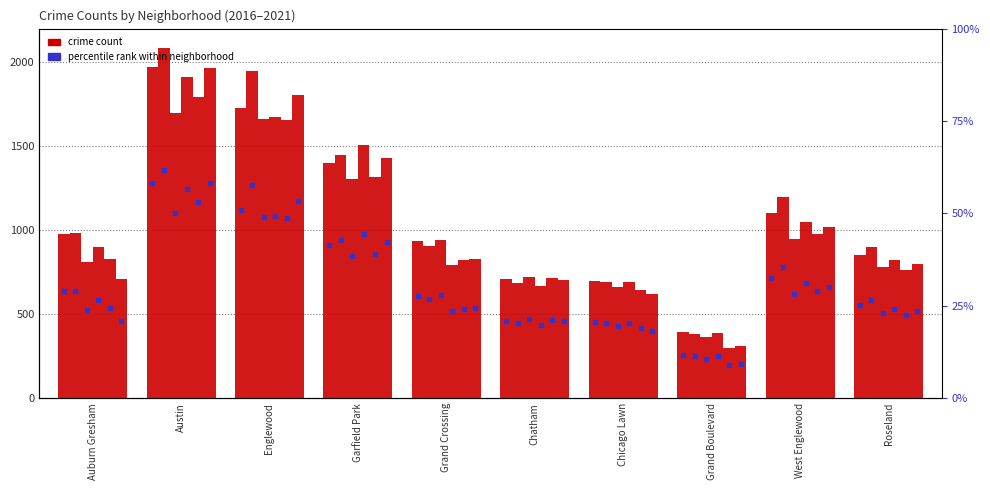

Count the number of categories in the chart.

10